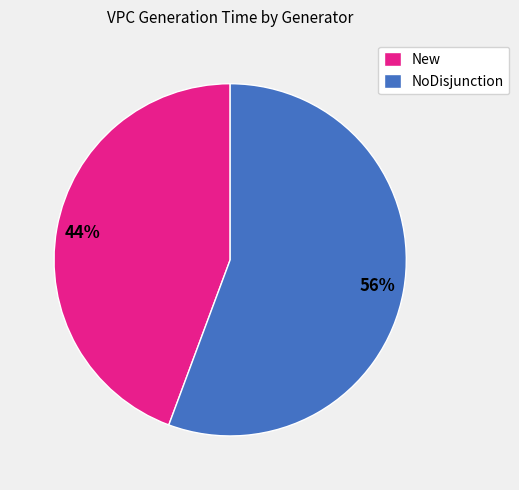

To the nearest percent, what is the combined percentage of New and NoDisjunction?

100%